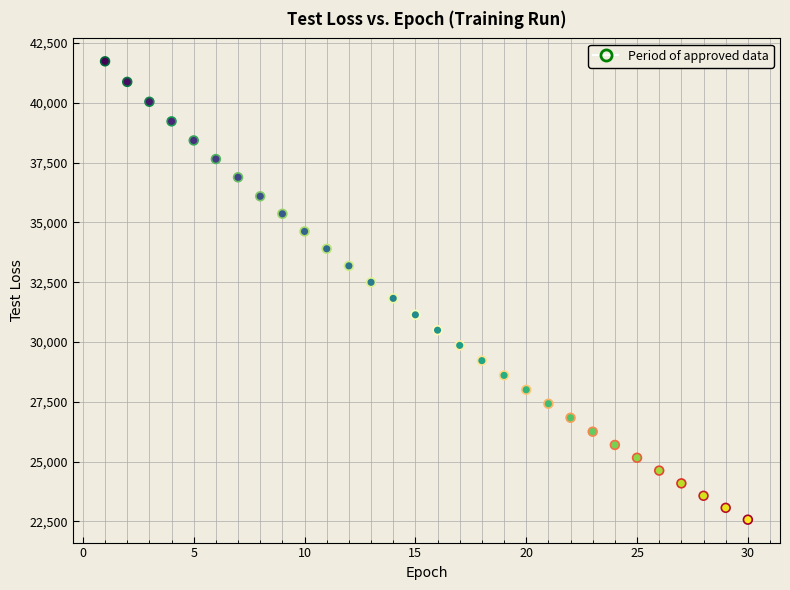

What is the range of Y values (max minus min)?

19158.1